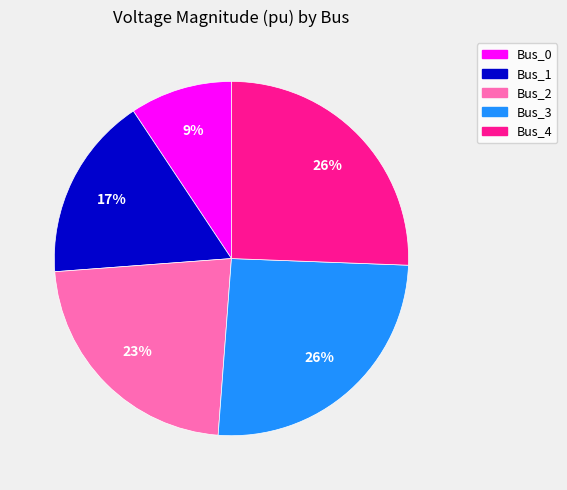

Does Bus_0 account for over 50% of the chart?

No